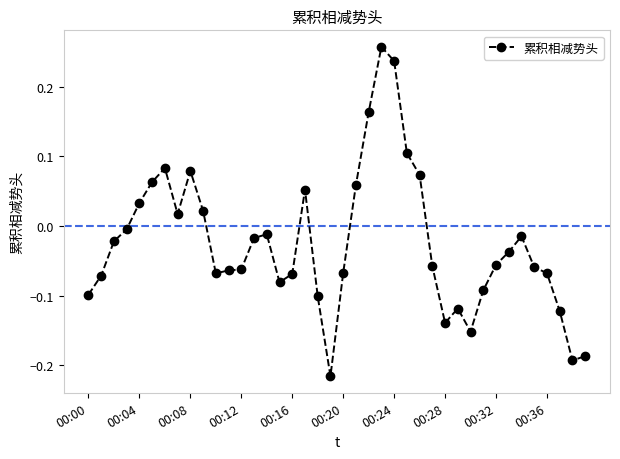

What is the sum of all values?

-1.0